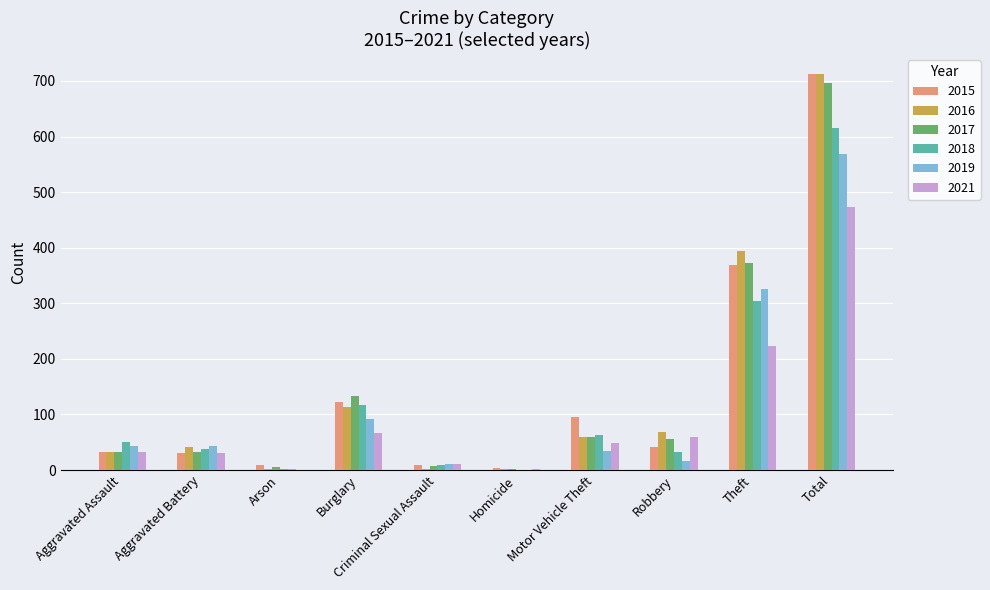

At which label is 2017 closest to 349?

Theft